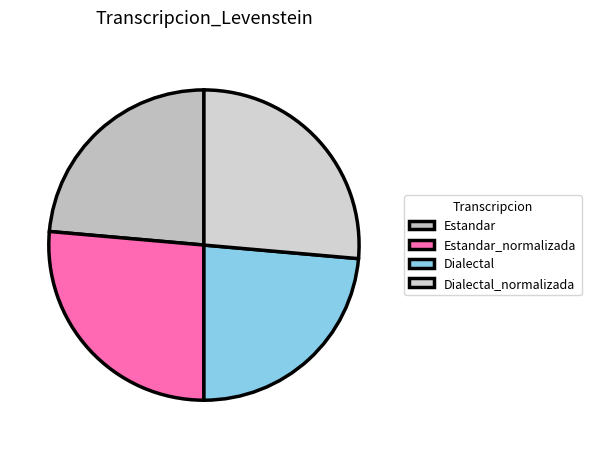

True or false: Estandar_normalizada accounts for 26% of the total.

True